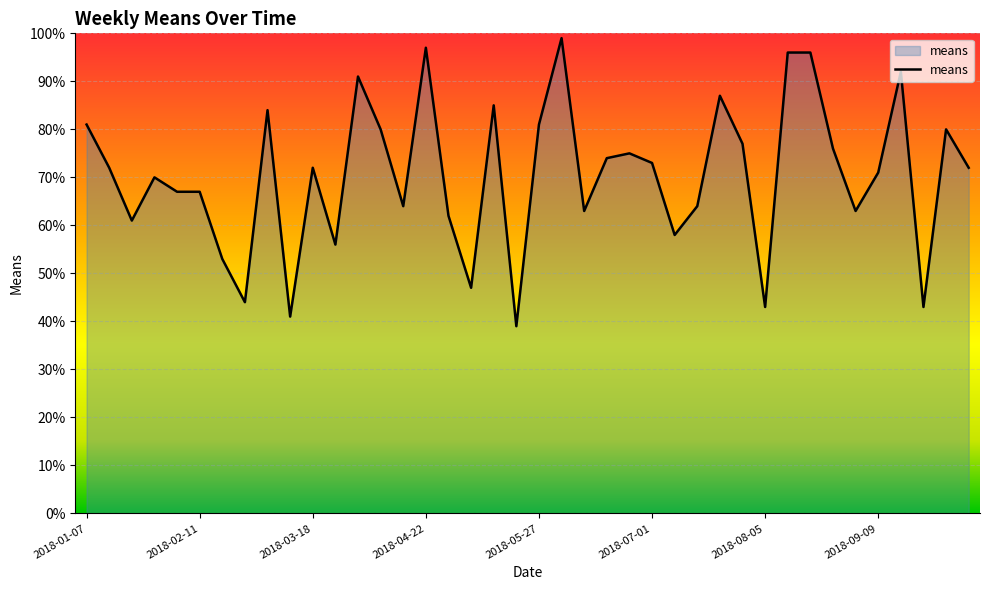

What is the difference between the maximum and minimum values?

60